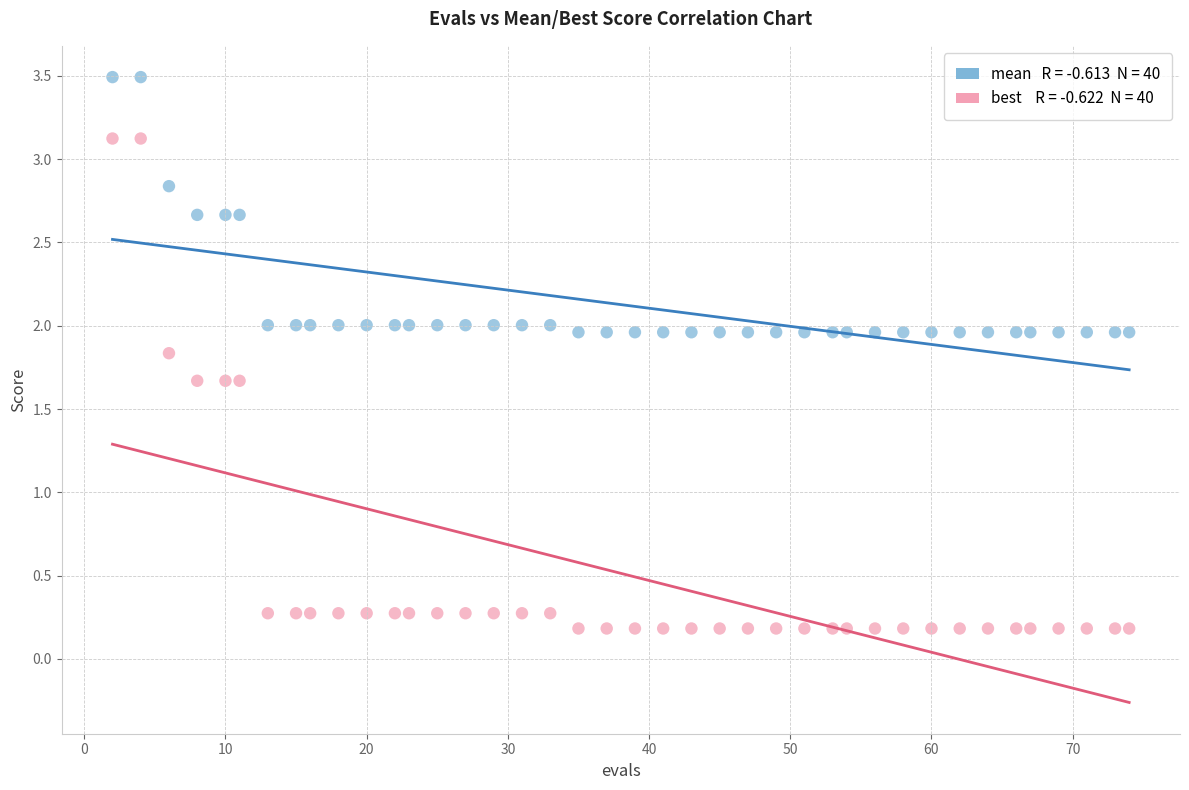

Across all data points, what is the range of Y values (max minus min)?

3.3